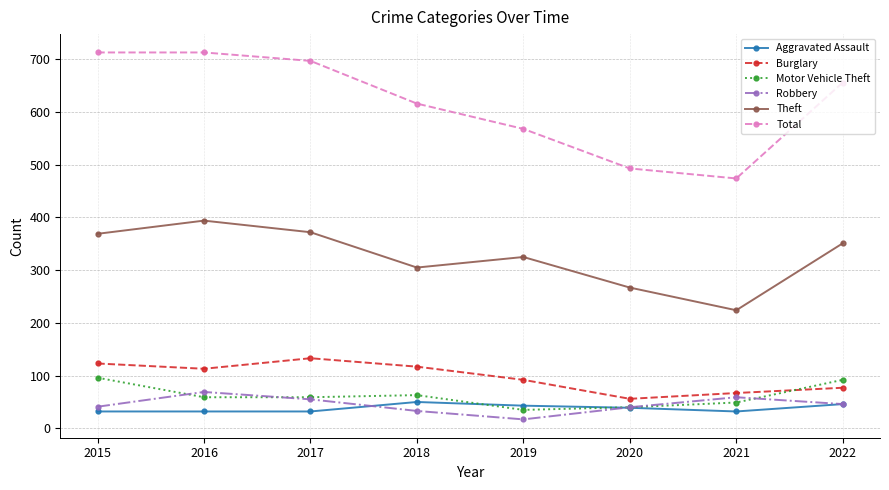

What is the difference between the maximum and second lowest values in the Aggravated Assault series?

18